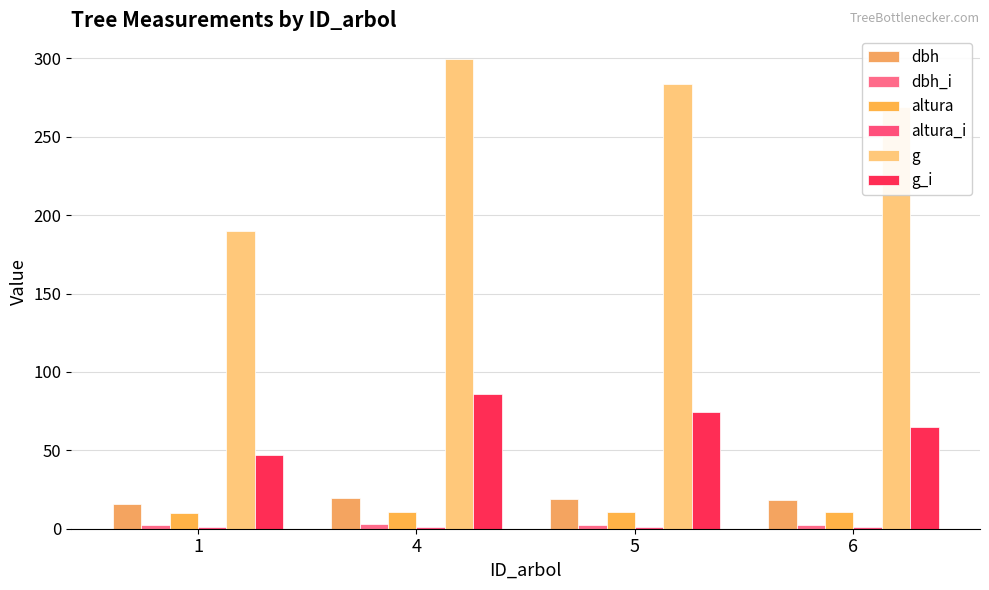

What is the spread (max minus min) of values at 6?

267.9